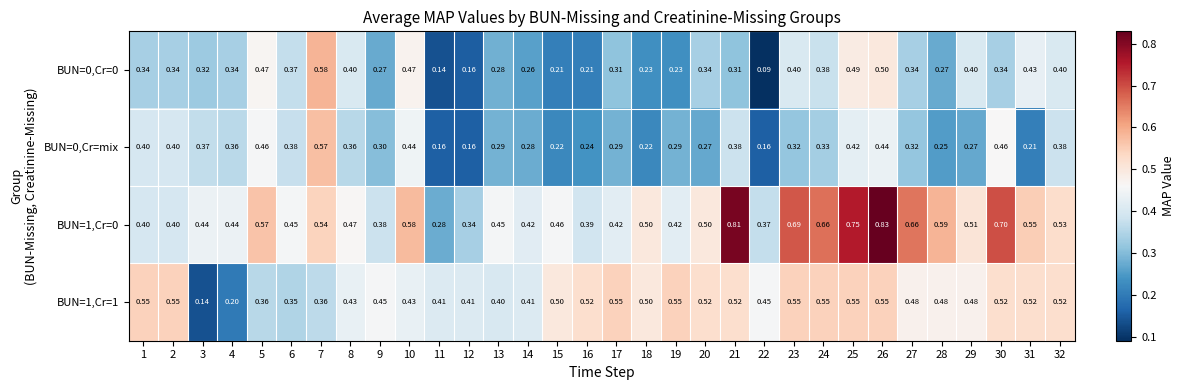

Reading left to right, extract all data points from this chart.

BUN=0,Cr=0: 1=0.3	2=0.3	3=0.3	4=0.3	5=0.5	6=0.4	7=0.6	8=0.4	9=0.3	10=0.5	11=0.1	12=0.2	13=0.3	14=0.3	15=0.2	16=0.2	17=0.3	18=0.2	19=0.2	20=0.3	21=0.3	22=0.1	23=0.4	24=0.4	25=0.5	26=0.5	27=0.3	28=0.3	29=0.4	30=0.3	31=0.4	32=0.4
BUN=0,Cr=mix: 1=0.4	2=0.4	3=0.4	4=0.4	5=0.5	6=0.4	7=0.6	8=0.4	9=0.3	10=0.4	11=0.2	12=0.2	13=0.3	14=0.3	15=0.2	16=0.2	17=0.3	18=0.2	19=0.3	20=0.3	21=0.4	22=0.2	23=0.3	24=0.3	25=0.4	26=0.4	27=0.3	28=0.2	29=0.3	30=0.5	31=0.2	32=0.4
BUN=1,Cr=0: 1=0.4	2=0.4	3=0.4	4=0.4	5=0.6	6=0.5	7=0.5	8=0.5	9=0.4	10=0.6	11=0.3	12=0.3	13=0.5	14=0.4	15=0.5	16=0.4	17=0.4	18=0.5	19=0.4	20=0.5	21=0.8	22=0.4	23=0.7	24=0.7	25=0.8	26=0.8	27=0.7	28=0.6	29=0.5	30=0.7	31=0.6	32=0.5
BUN=1,Cr=1: 1=0.6	2=0.6	3=0.1	4=0.2	5=0.4	6=0.3	7=0.4	8=0.4	9=0.5	10=0.4	11=0.4	12=0.4	13=0.4	14=0.4	15=0.5	16=0.5	17=0.6	18=0.5	19=0.6	20=0.5	21=0.5	22=0.5	23=0.6	24=0.6	25=0.6	26=0.6	27=0.5	28=0.5	29=0.5	30=0.5	31=0.5	32=0.5